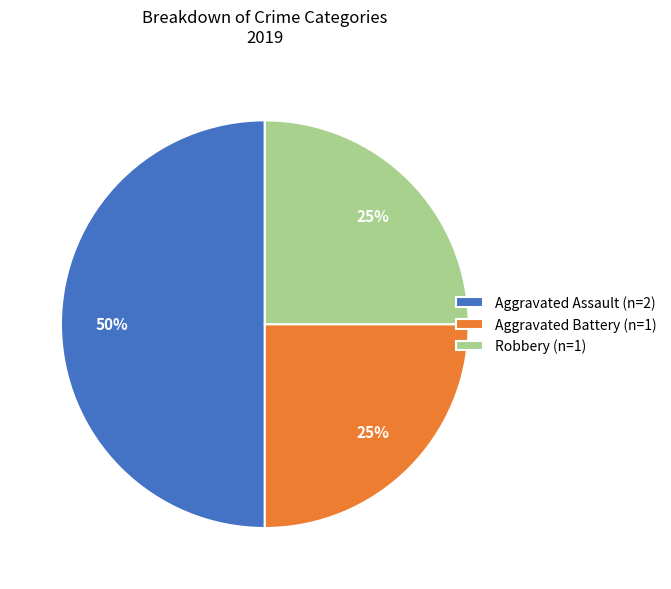

To the nearest percent, what is the difference between the largest and smallest slice percentages?

25%